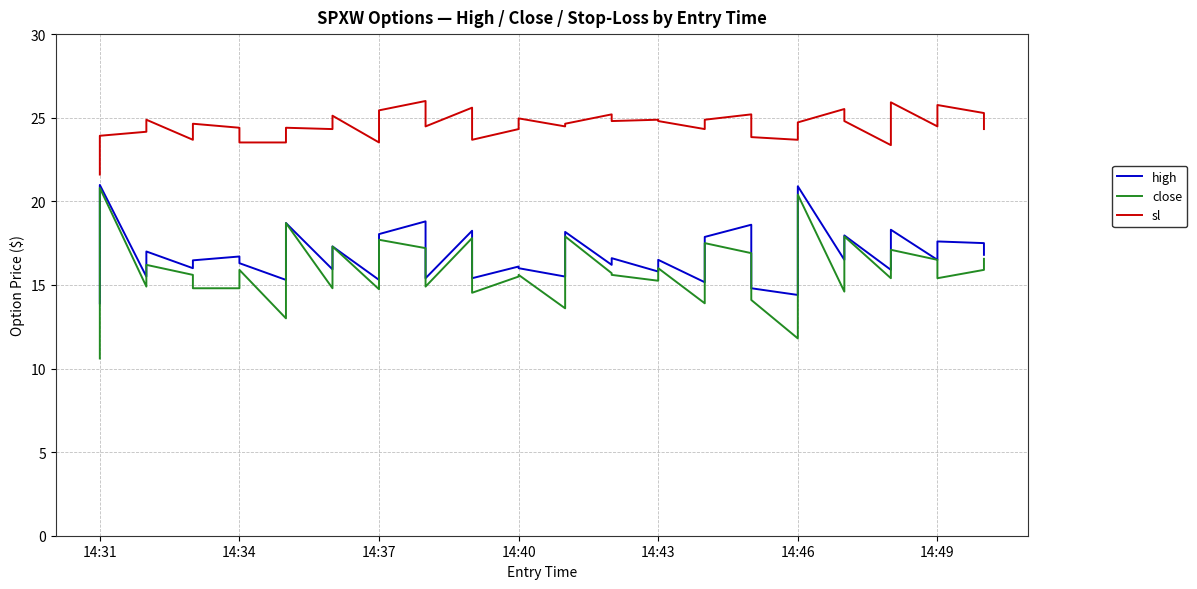

What position from the right is 24?

16